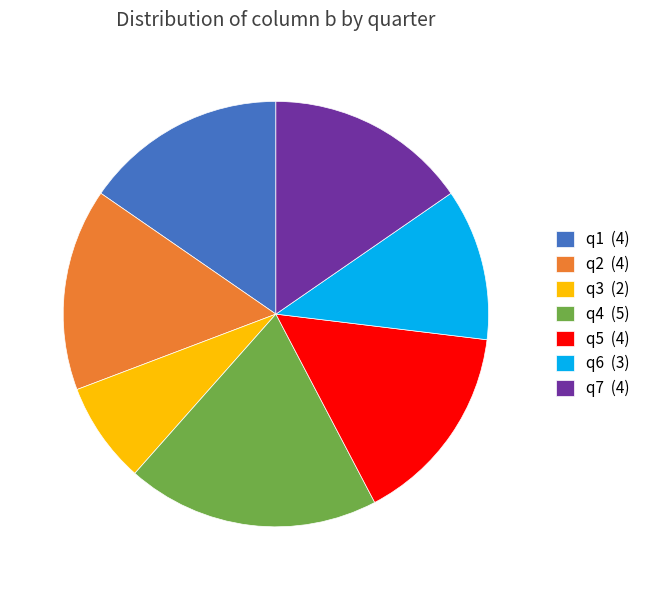

True or false: q1 (4) accounts for 8% of the total.

False